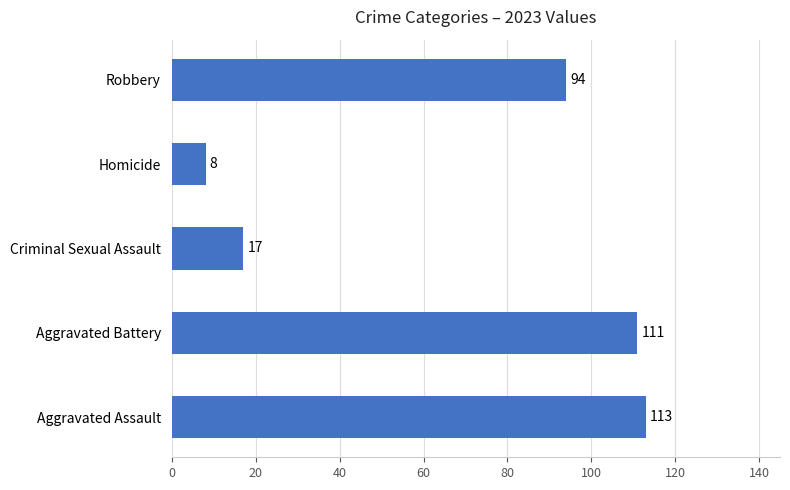

What is the change in value from Criminal Sexual Assault to Robbery?

+77